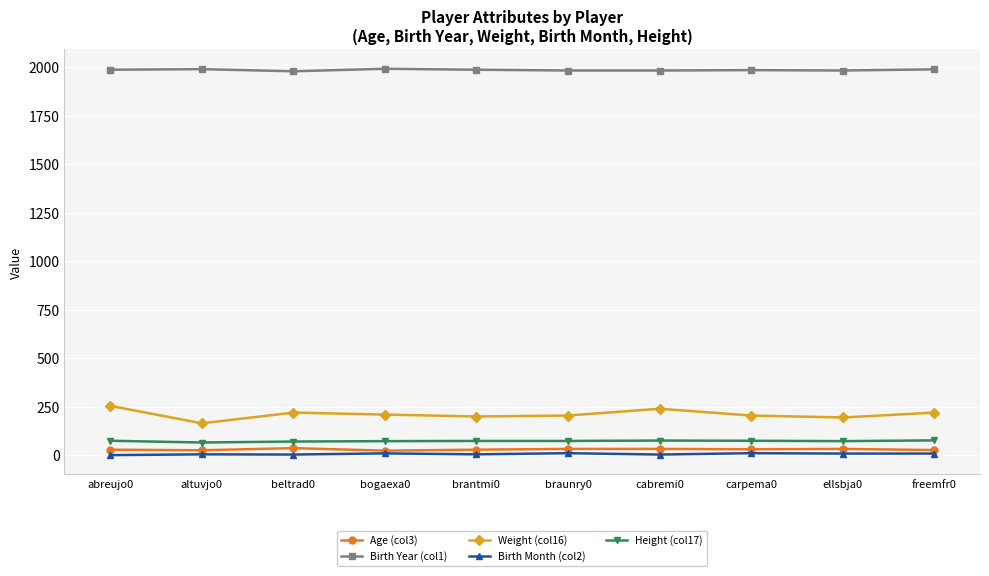

Rank the series at altuvjo0 from highest to lowest value.

Birth Year (col1), Weight (col16), Height (col17), Age (col3), Birth Month (col2)